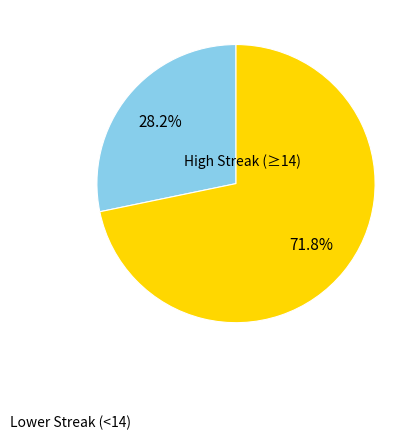

Does any single category account for the majority?

Yes